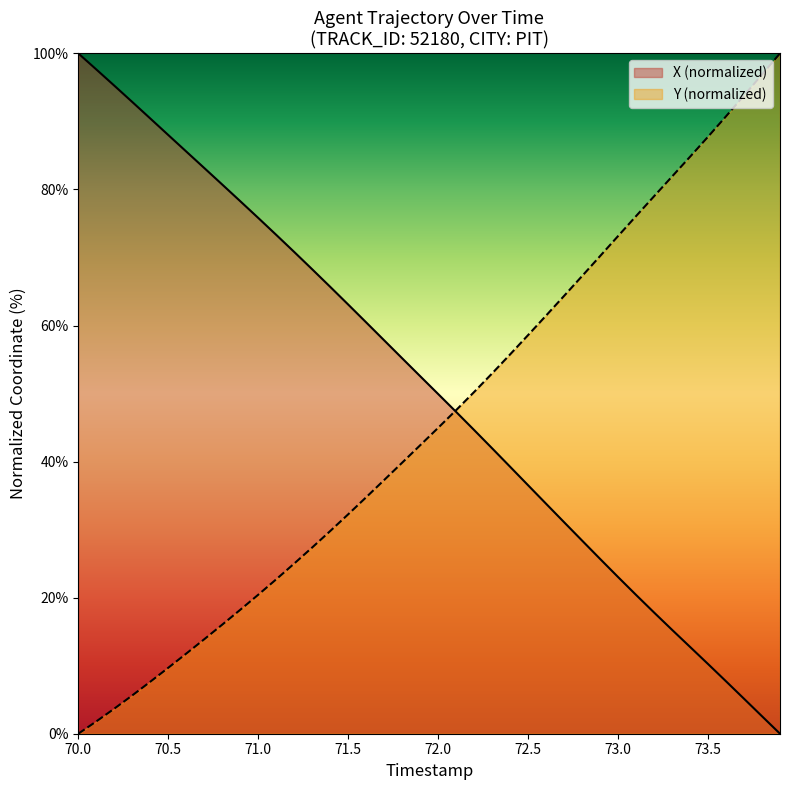

At which category is the sum across all series the highest?

70.0